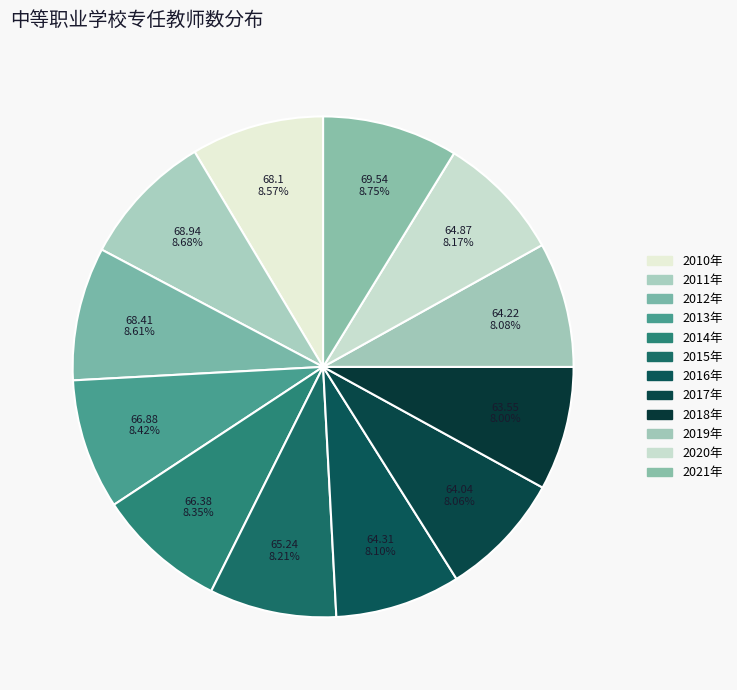

To the nearest percent, what percentage of the pie is 2018年?

8%